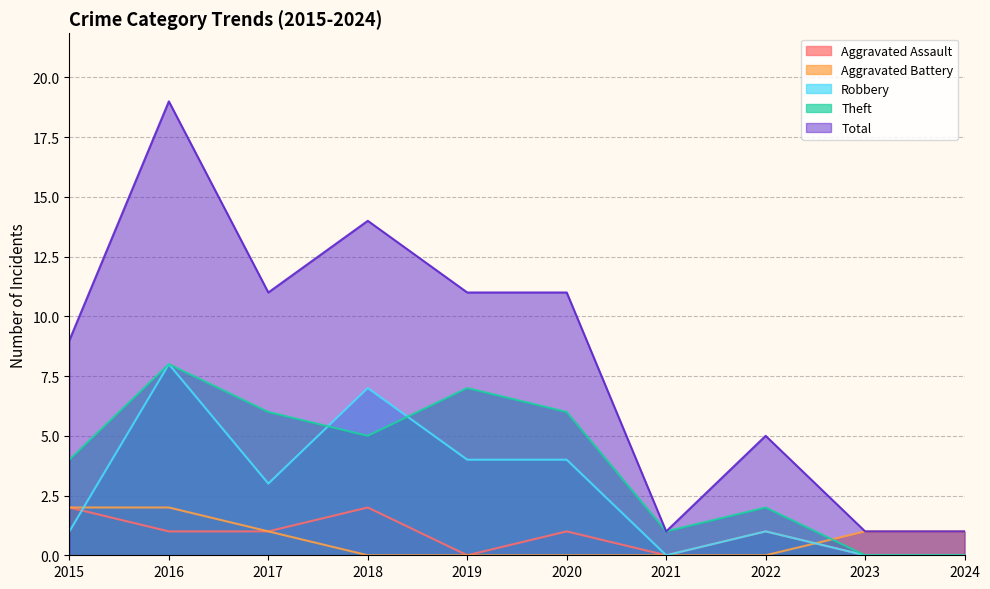

What is the difference between the highest and lowest values at 2024?

1